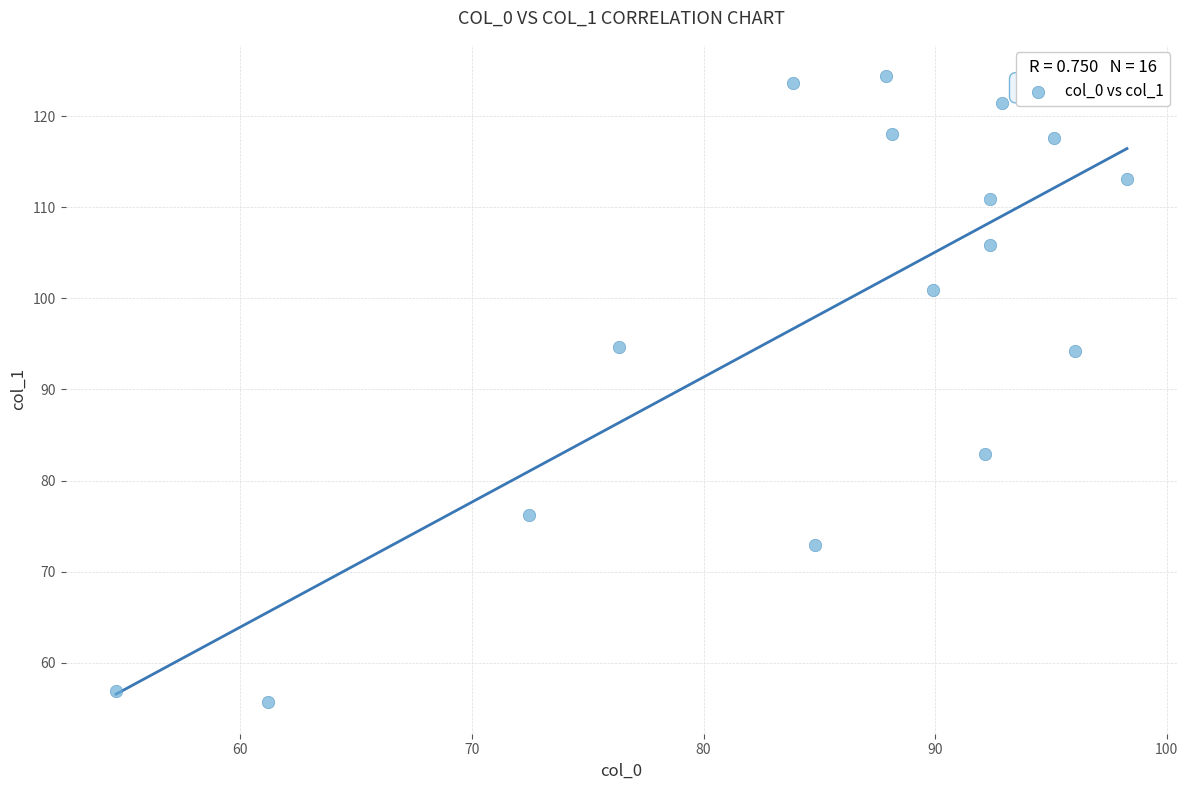

List the coordinates of all points as (X, Y) pairs, reading left to right.

(54.6, 56.9)  (61.2, 55.7)  (72.5, 76.2)  (76.4, 94.7)  (83.9, 123.6)  (84.8, 73.0)  (87.9, 124.4)  (88.2, 118.0)  (89.9, 100.9)  (92.2, 83.0)  (92.4, 105.9)  (92.4, 110.9)  (92.9, 121.4)  (95.1, 117.6)  (96.1, 94.2)  (98.3, 113.1)